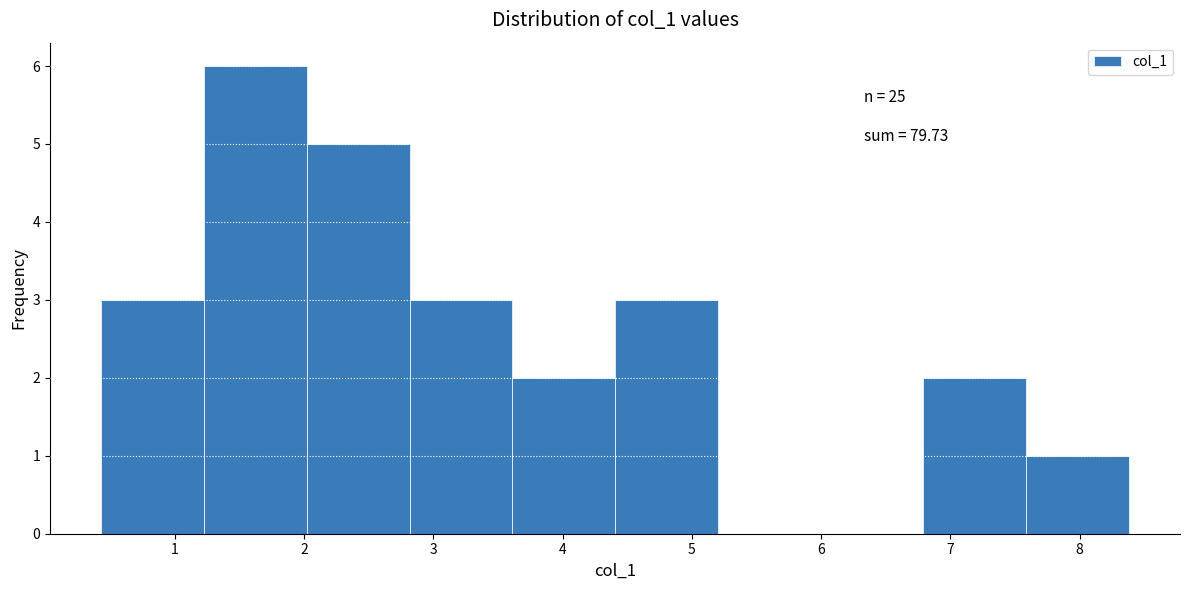

Which range on the x-axis has the tallest bar?

1.2 to 2.0